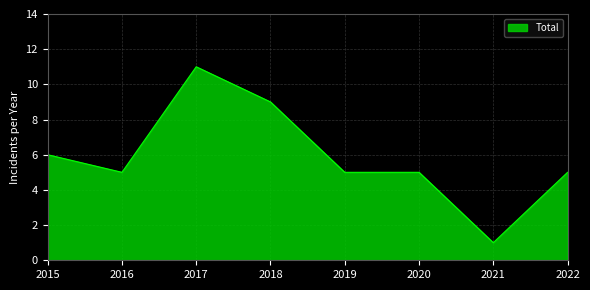

Is it true that the value at 2021 is 1?

True